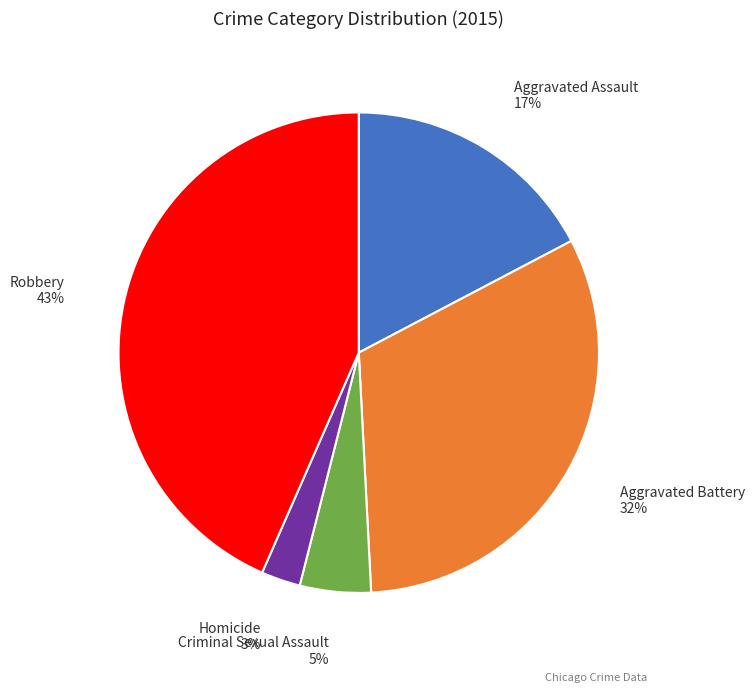

Count the number of slices in the pie.

5